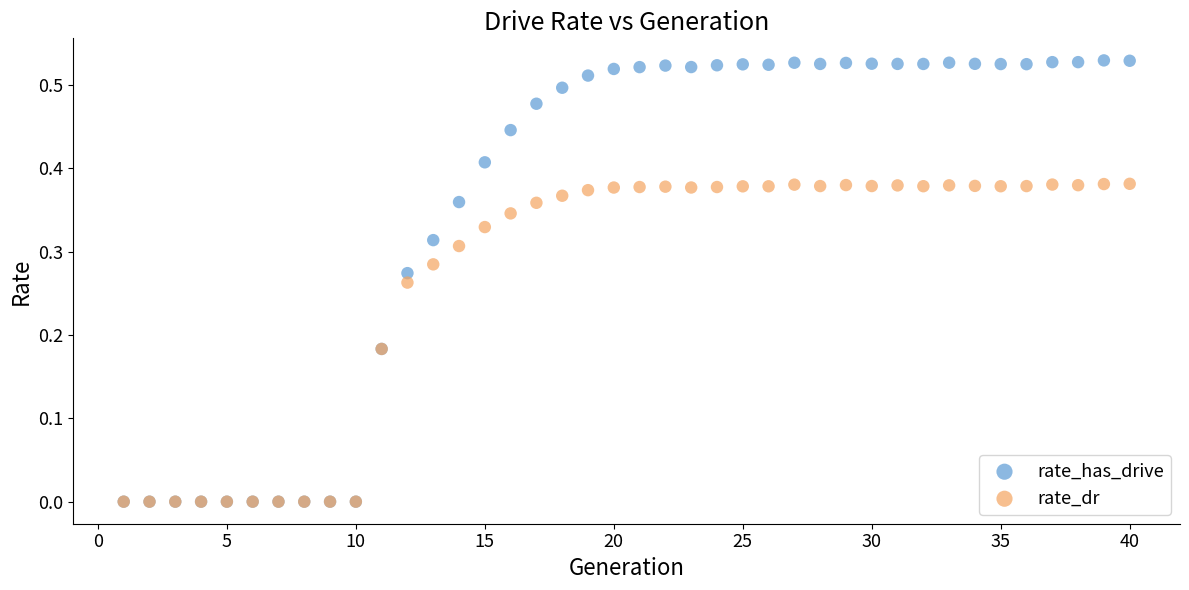

What are all the series names shown in the legend?

rate_has_drive, rate_dr